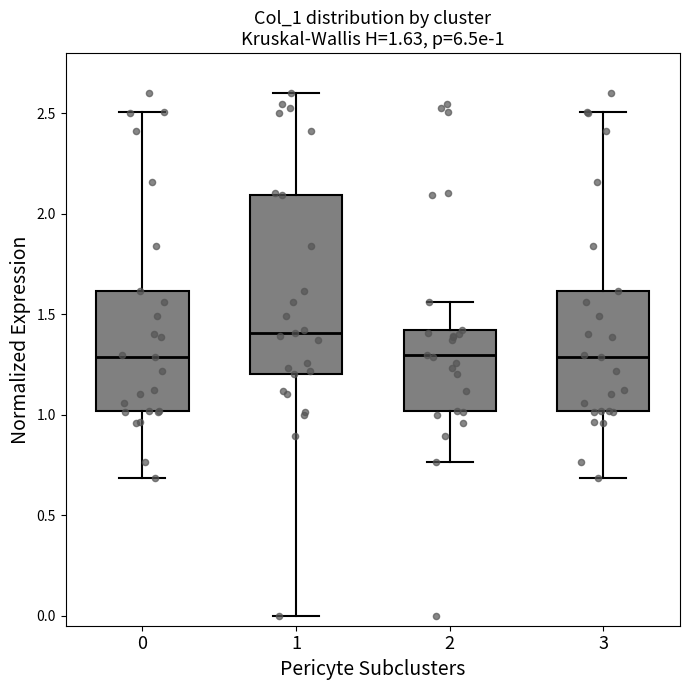

Which box's median line is the highest?

1